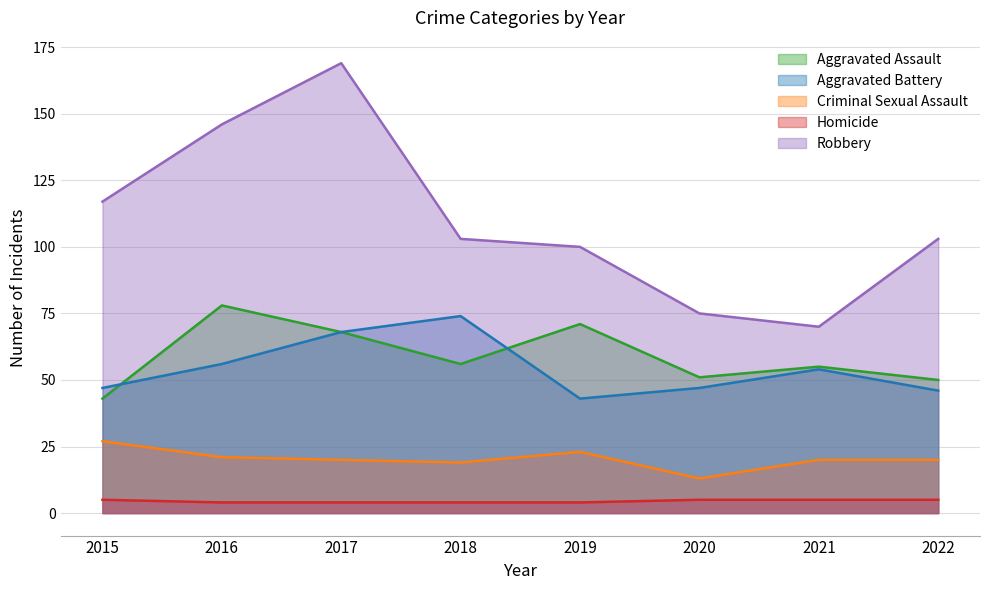

True or false: Robbery and Aggravated Assault cross at least once.

False